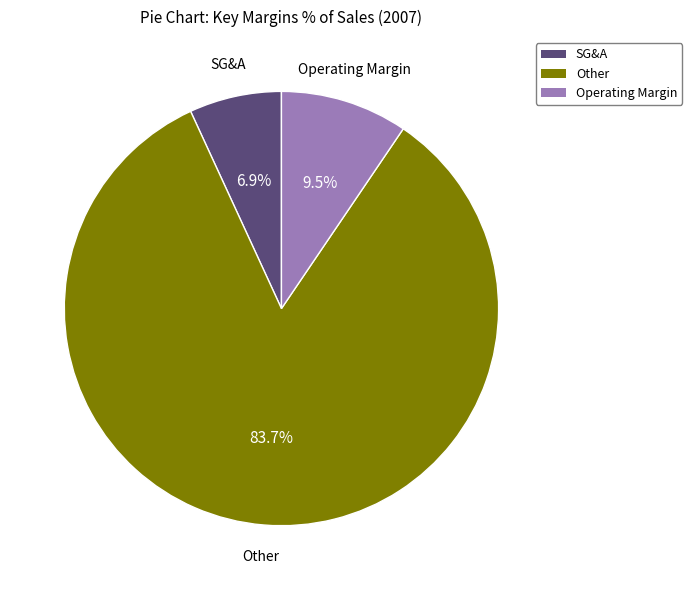

True or false: Other accounts for 75% of the total.

False